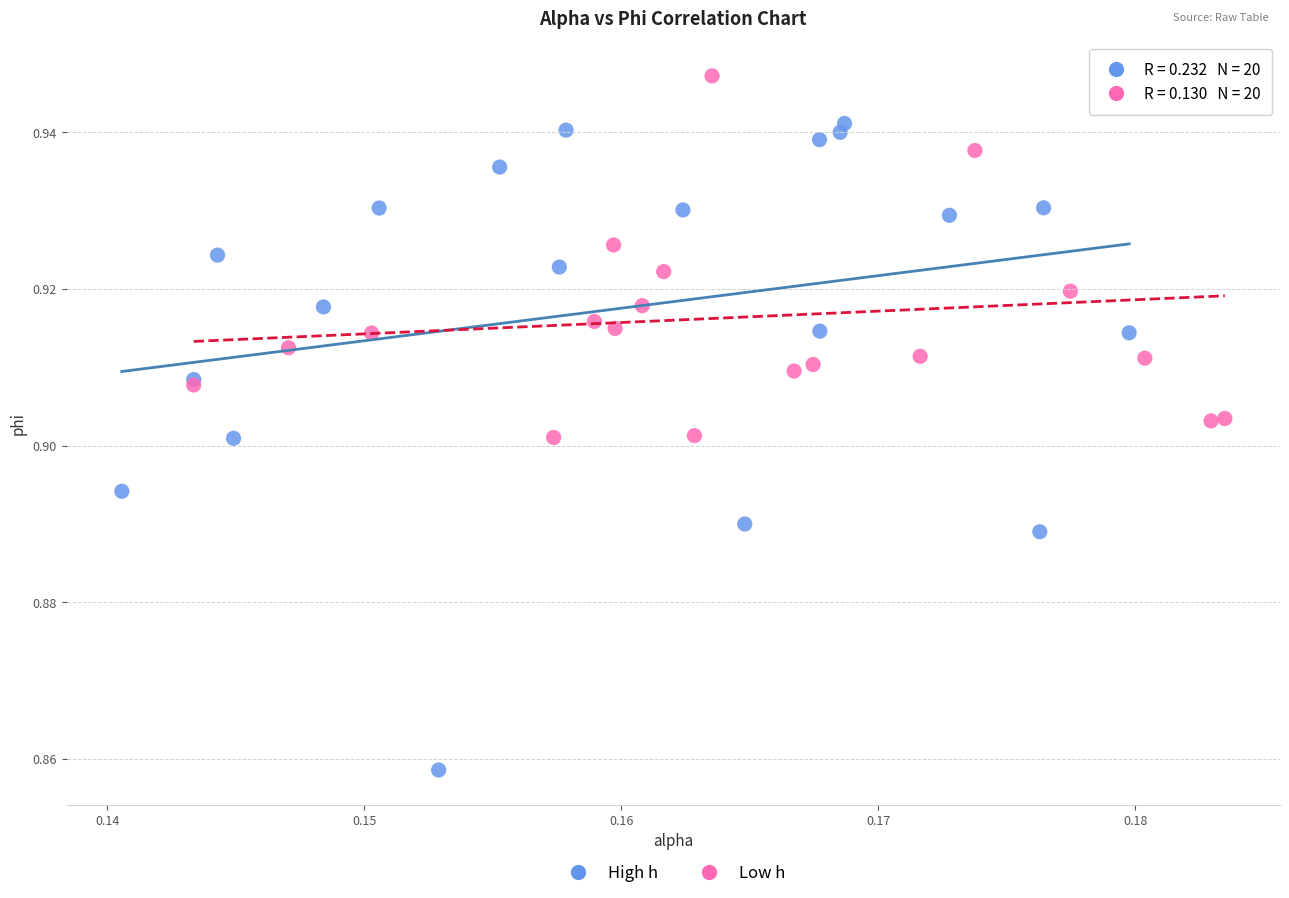

Which series contains the highest Y value?

Low h